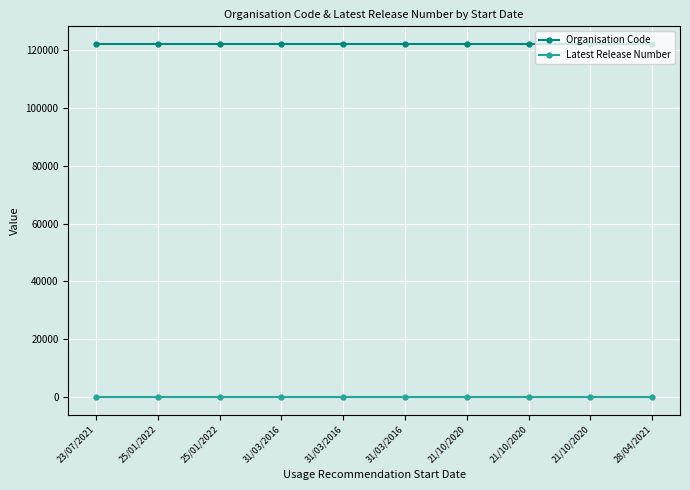

Reading left to right, transcribe all the data shown in this chart.

Organisation Code: 23/07/2021=122206	25/01/2022=122206	25/01/2022=122206	31/03/2016=122206	31/03/2016=122206	31/03/2016=122206	21/10/2020=122206	21/10/2020=122206	21/10/2020=122206	28/04/2021=122206
Latest Release Number: 23/07/2021=1	25/01/2022=1	25/01/2022=1	31/03/2016=1	31/03/2016=1	31/03/2016=1	21/10/2020=1	21/10/2020=1	21/10/2020=1	28/04/2021=1